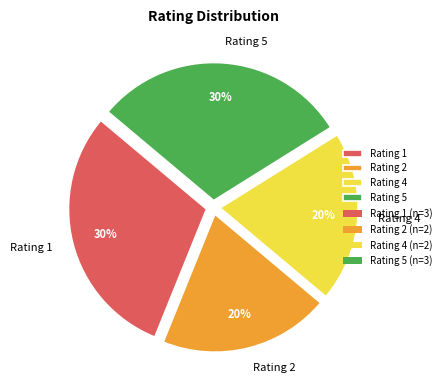

To the nearest percent, what is the average slice percentage?

25%